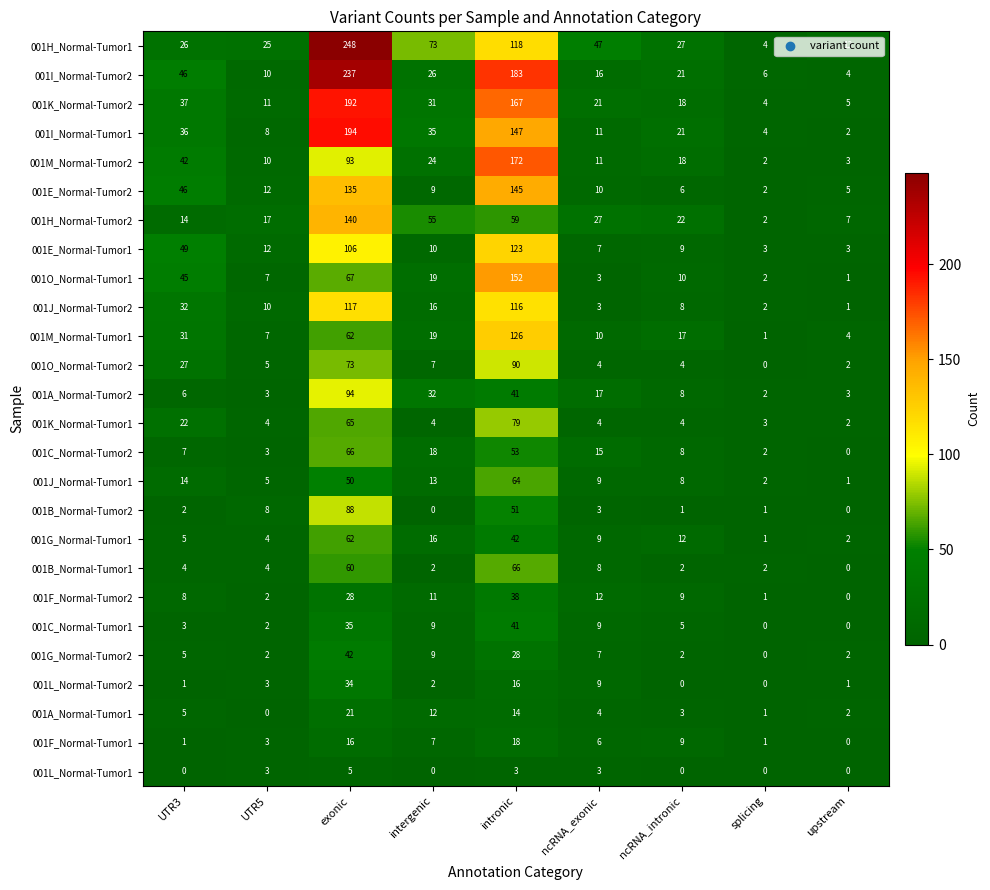

Count the number of categories in the chart.

9